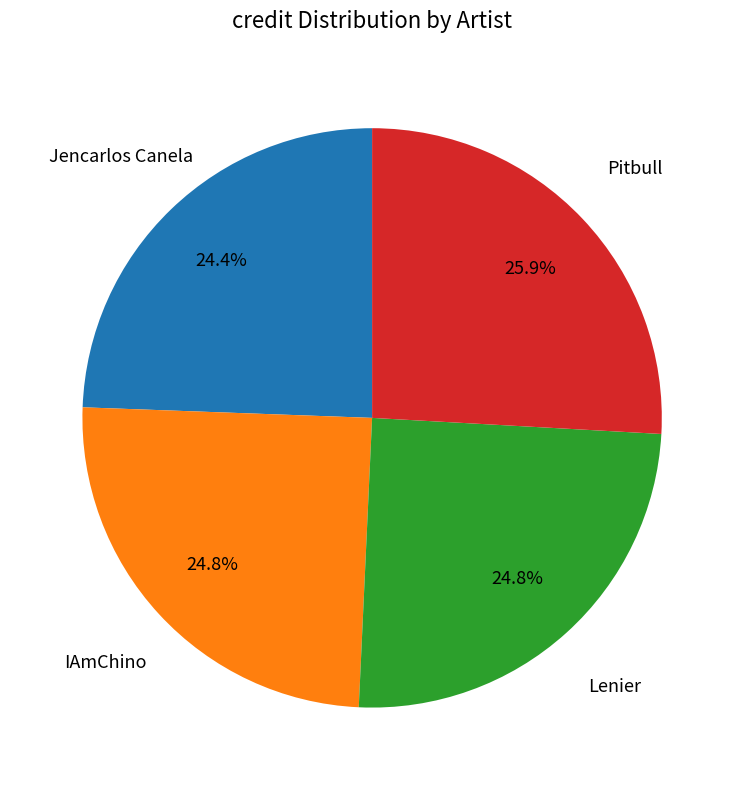

Is there any slice that represents more than half of the pie?

No